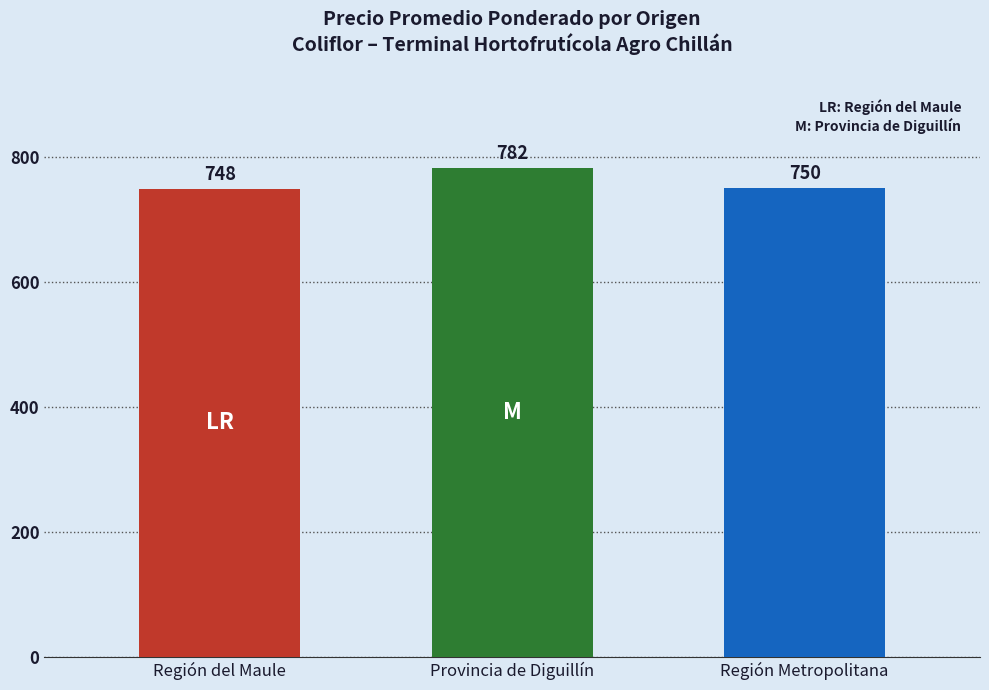

What is the sum of all values?

2280